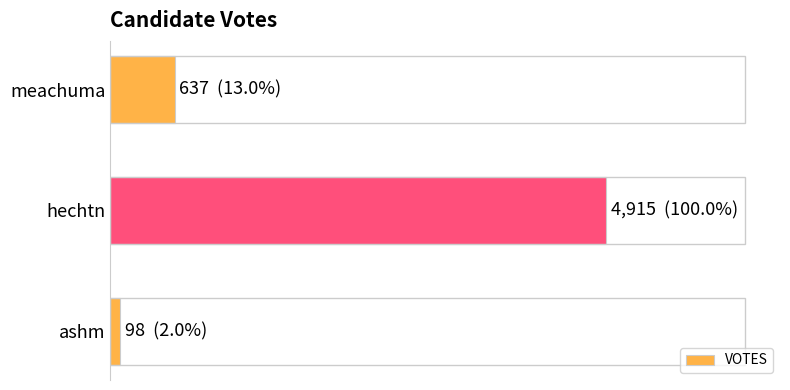

At which category does the chart reach its peak across all series?

hechtn